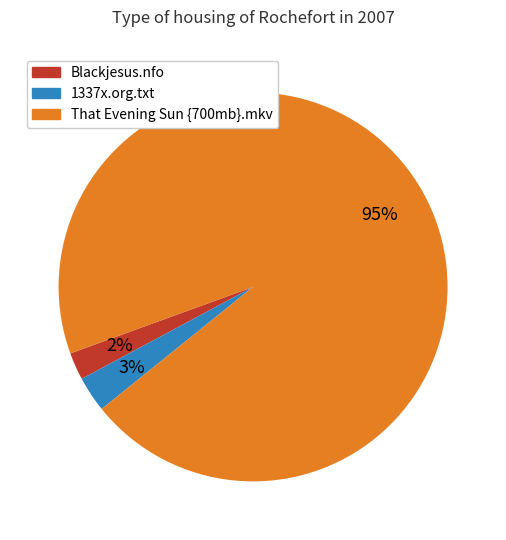

Is it true that That Evening Sun {700mb}.mkv is 99% of the pie?

False